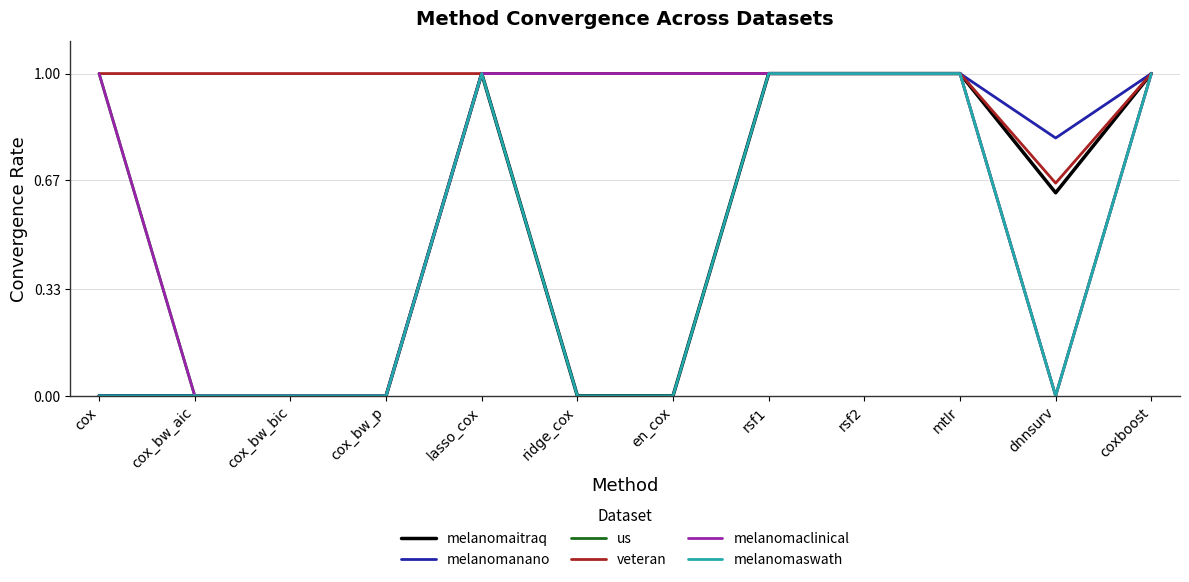

Which has a higher value, cox_bw_bic or coxboost?

coxboost